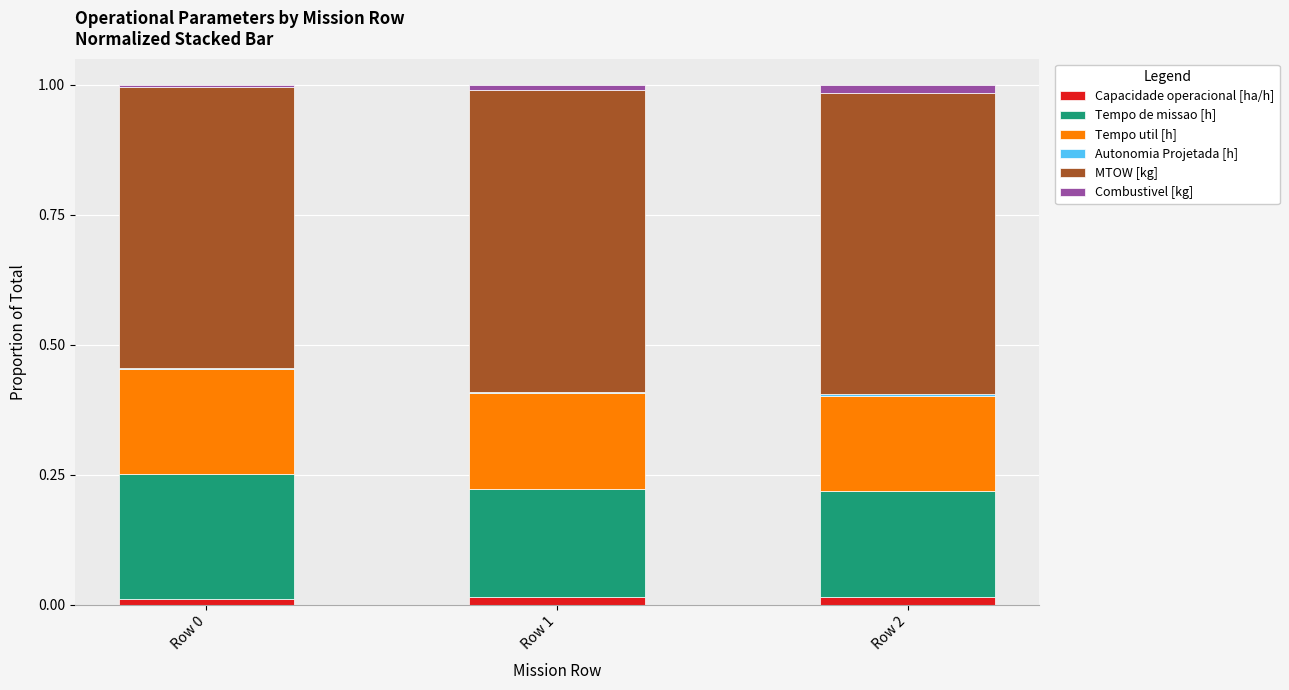

How many categories are shown in the chart?

3